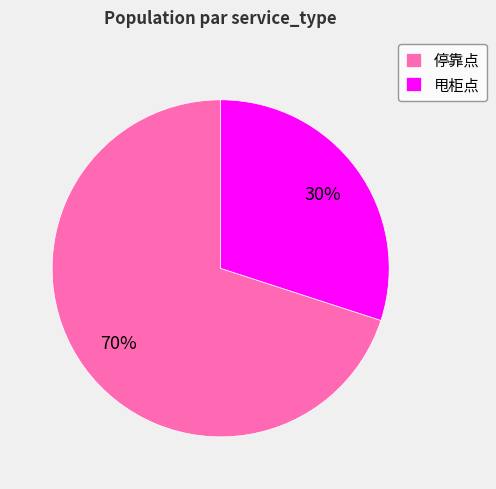

To the nearest percent, what is the average slice percentage?

50%